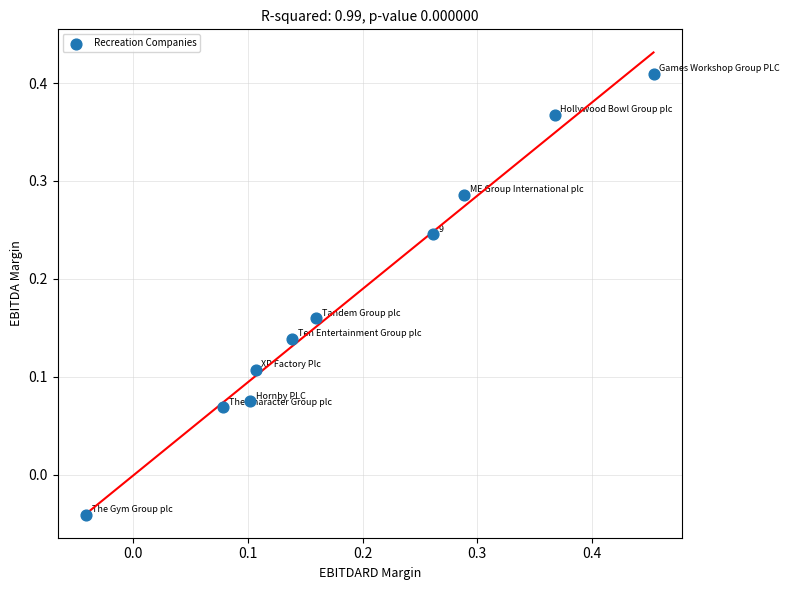

What is the range of Y values (max minus min)?

0.5